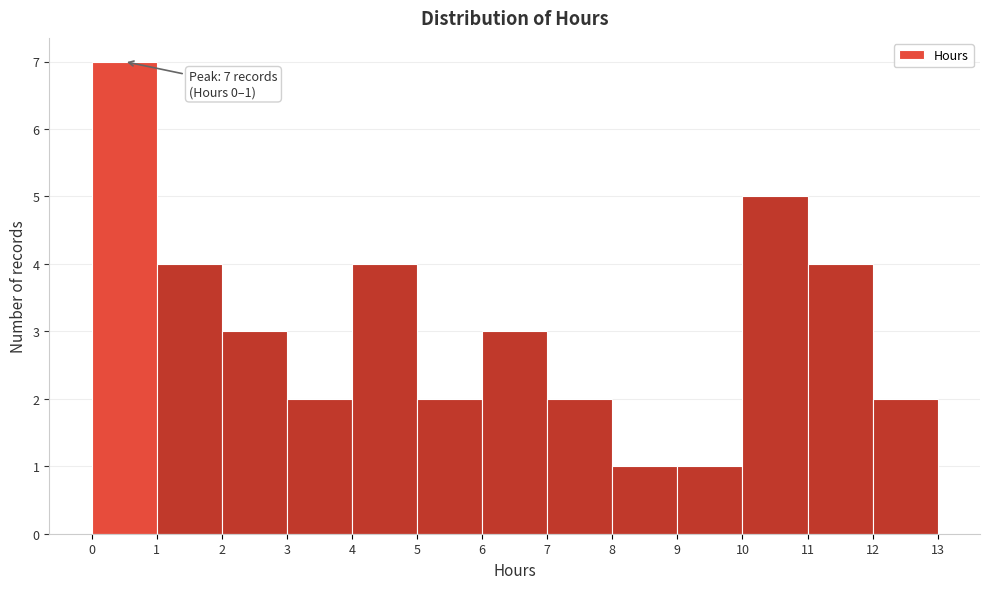

Over which range of the x-axis is the bar tallest?

0 to 1